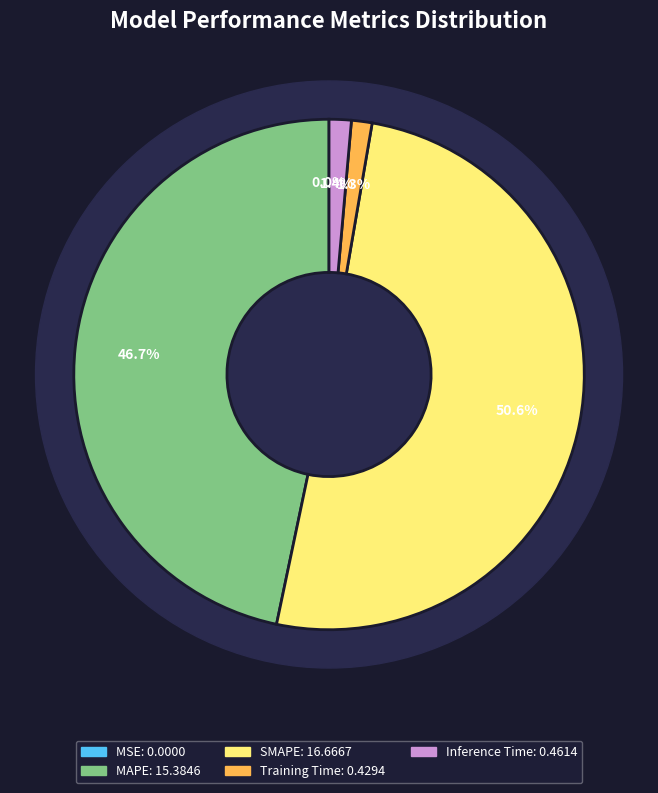

Is it true that SMAPE is 51% of the pie?

True